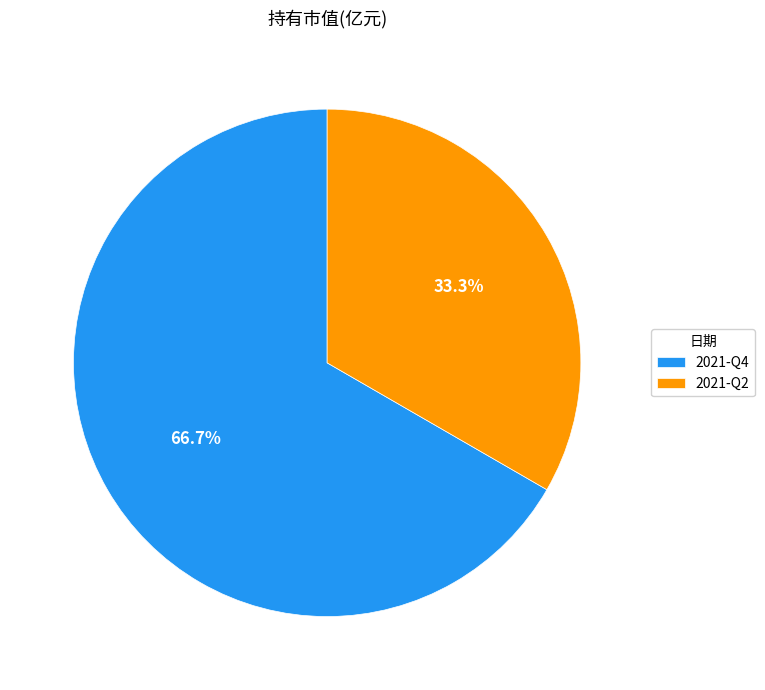

Count the number of slices in the pie.

2